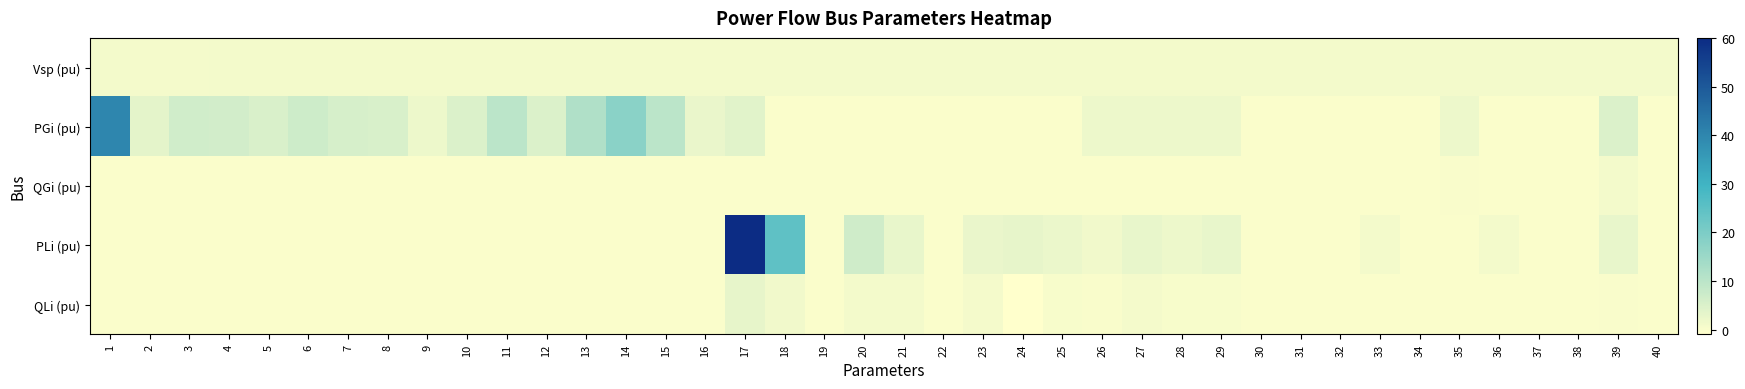

Reading left to right, extract all data points from this chart.

Vsp (pu): 1=1.0	2=1.0	3=1.0	4=1.0	5=1.0	6=1.1	7=1.1	8=1.0	9=1.0	10=1.0	11=1.0	12=1.0	13=1.0	14=1.0	15=1.0	16=1.0	17=1.0	18=1.0	19=1.0	20=1.0	21=1.0	22=1.0	23=1.0	24=1.0	25=1.0	26=1.0	27=1.0	28=1.0	29=1.0	30=1.0	31=1.0	32=1.0	33=1.0	34=1.0	35=1.0	36=1.0	37=1.0	38=1.0	39=1.0	40=1.0
PGi (pu): 1=40.0	2=3.5	3=6.5	4=6.3	5=5.0	6=7.0	7=5.6	8=5.4	9=2.0	10=5.0	11=10.0	12=5.0	13=11.9	14=17.9	15=10.0	16=2.5	17=4.0	18=0.0	19=0.0	20=0.0	21=0.0	22=0.0	23=0.0	24=0.0	25=0.0	26=2.0	27=2.0	28=2.0	29=2.0	30=0.0	31=0.0	32=0.0	33=0.0	34=0.0	35=2.0	36=0.0	37=0.0	38=0.0	39=5.0	40=0.0
QGi (pu): 1=0.0	2=0.0	3=0.0	4=0.0	5=0.0	6=0.0	7=0.0	8=0.0	9=0.0	10=0.0	11=0.0	12=0.0	13=0.0	14=0.0	15=0.0	16=0.0	17=0.0	18=0.0	19=0.0	20=0.0	21=0.0	22=0.0	23=0.0	24=0.0	25=0.0	26=0.0	27=0.0	28=0.0	29=0.0	30=0.0	31=0.0	32=0.0	33=0.0	34=0.0	35=0.2	36=0.0	37=0.0	38=0.0	39=1.0	40=0.0
PLi (pu): 1=0.0	2=0.0	3=0.0	4=0.0	5=0.0	6=0.0	7=0.0	8=0.0	9=0.0	10=0.0	11=0.0	12=0.0	13=0.0	14=0.0	15=0.0	16=0.0	17=60.0	18=24.7	19=0.0	20=6.8	21=2.7	22=0.0	23=2.5	24=3.1	25=2.2	26=1.4	27=2.8	28=2.1	29=2.8	30=0.0	31=0.0	32=0.0	33=1.1	34=0.0	35=0.0	36=1.0	37=0.0	38=0.0	39=2.7	40=0.0
QLi (pu): 1=0.0	2=0.0	3=0.0	4=0.0	5=0.0	6=0.0	7=0.0	8=0.0	9=0.0	10=0.0	11=0.0	12=0.0	13=0.0	14=0.0	15=0.0	16=0.0	17=3.0	18=1.2	19=0.0	20=1.0	21=1.1	22=0.0	23=0.8	24=-0.9	25=0.5	26=0.2	27=0.8	28=0.3	29=0.3	30=0.0	31=0.0	32=0.0	33=0.0	34=0.0	35=0.0	36=-0.2	37=0.0	38=0.0	39=0.1	40=0.0